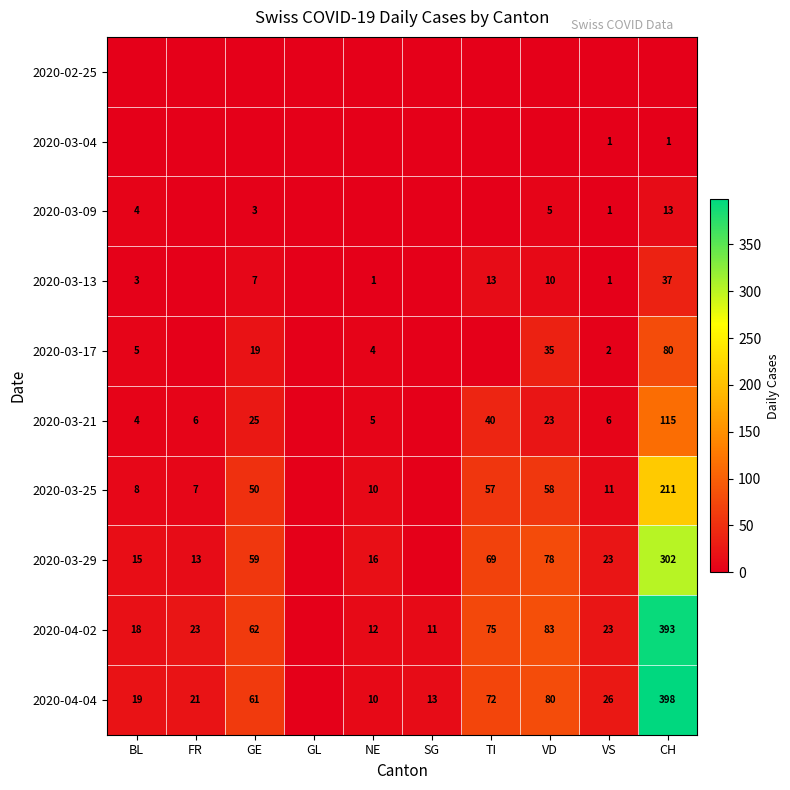

Is the value of 2020-04-02 at SG greater than the value of 2020-03-17 at GE?

No